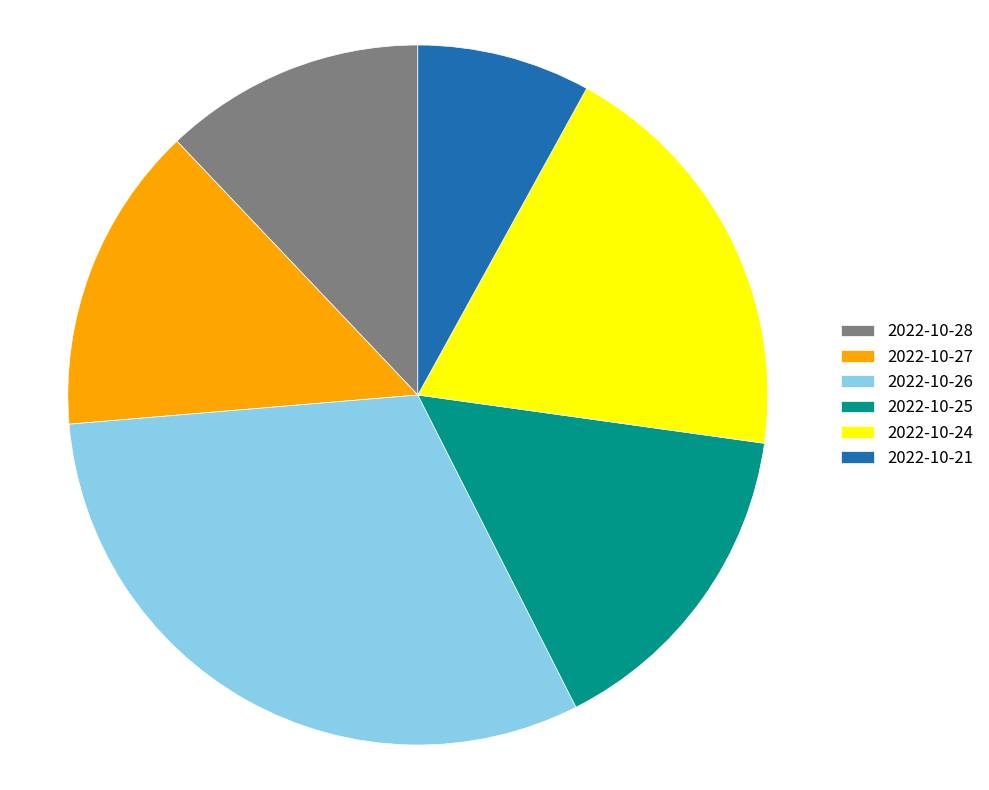

Is the sum of 2022-10-25 and 2022-10-26 greater than half?

No